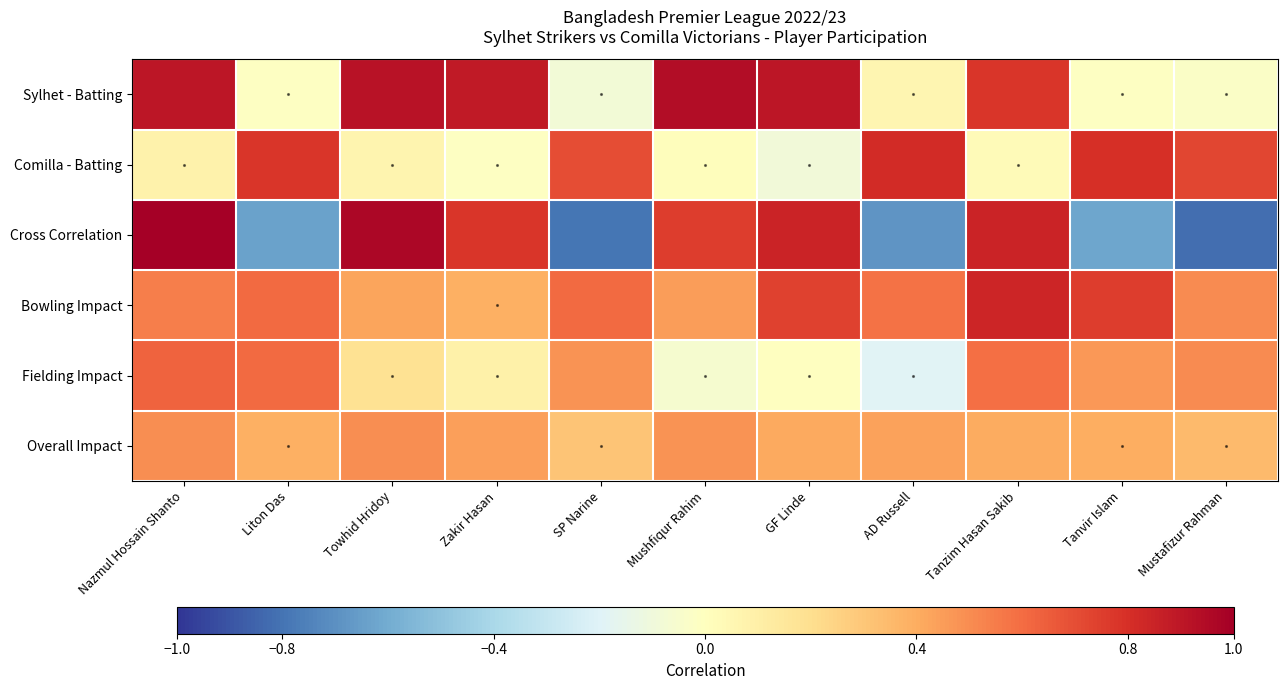

Between Towhid Hridoy and Mustafizur Rahman, which series saw the biggest shift?

Cross Correlation